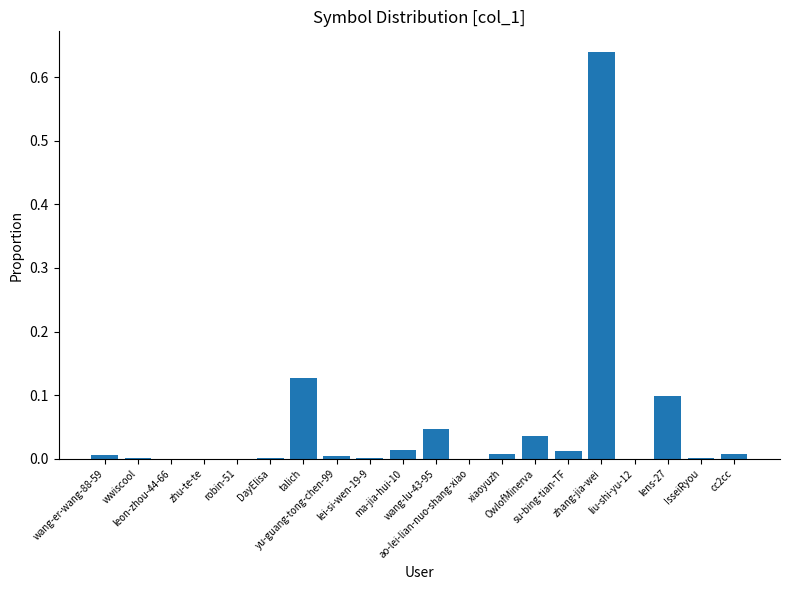

What position from the left is su-bing-tian-TF?

15